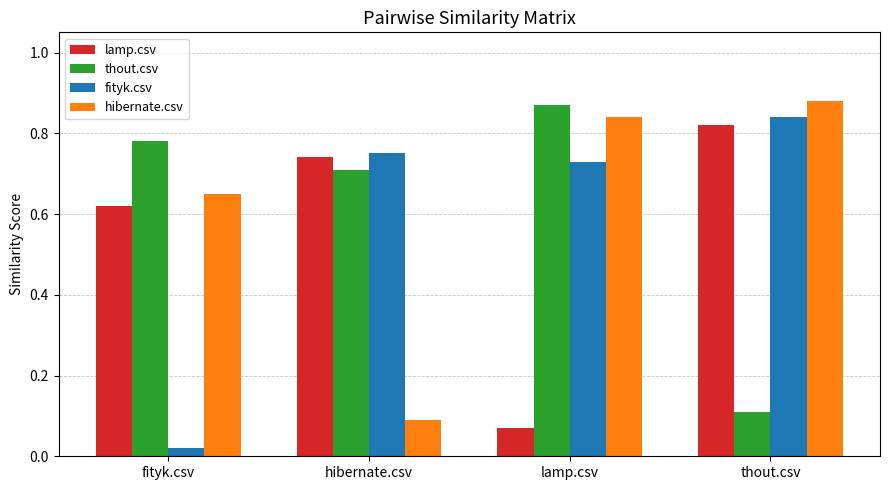

What is the sum of all hibernate.csv values?

2.5